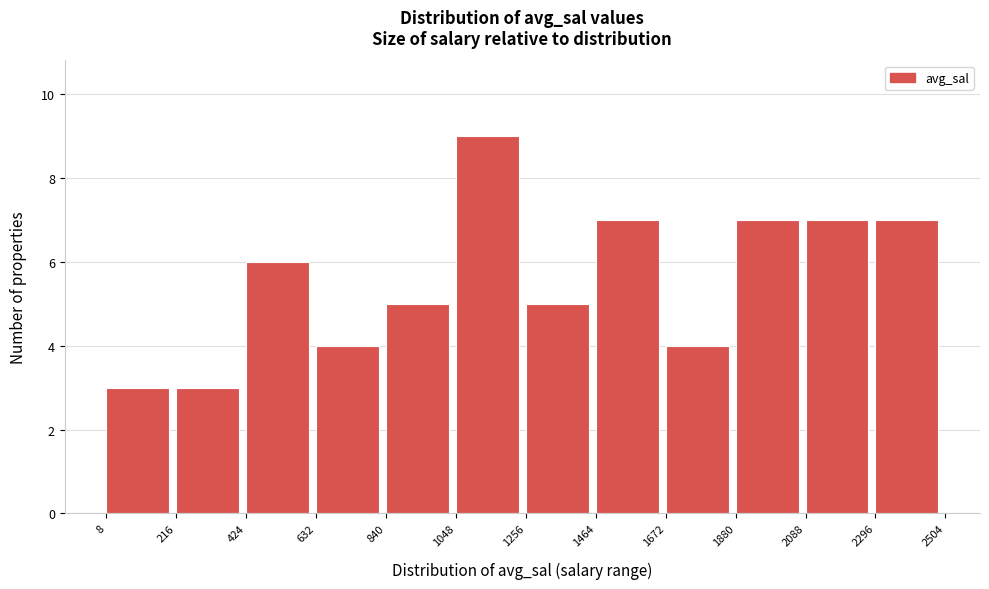

What is the height of the bar covering 424 to 632 on the x-axis? The values are not printed on the chart, so give them approximately, as read against the axis.

6